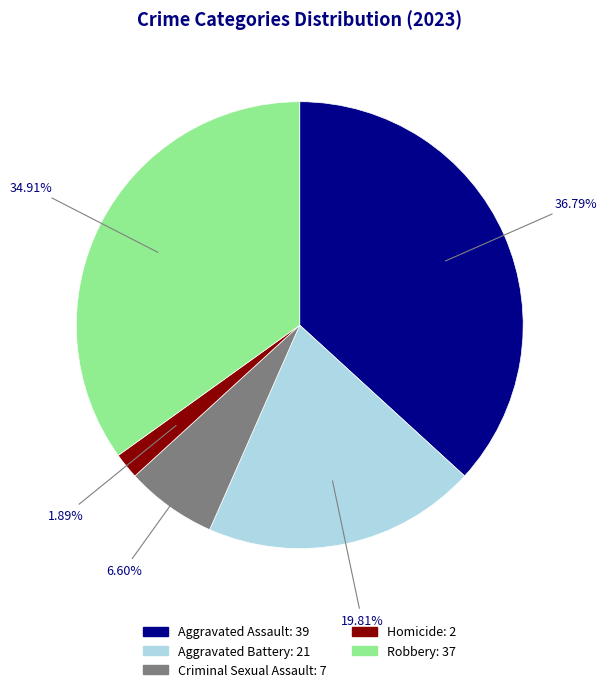

Does Robbery represent more than half of the total?

No